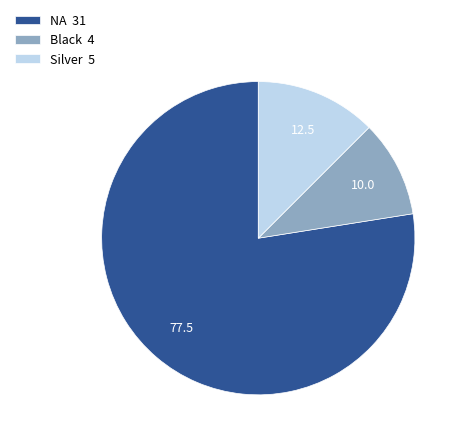

Count the number of slices in the pie.

3